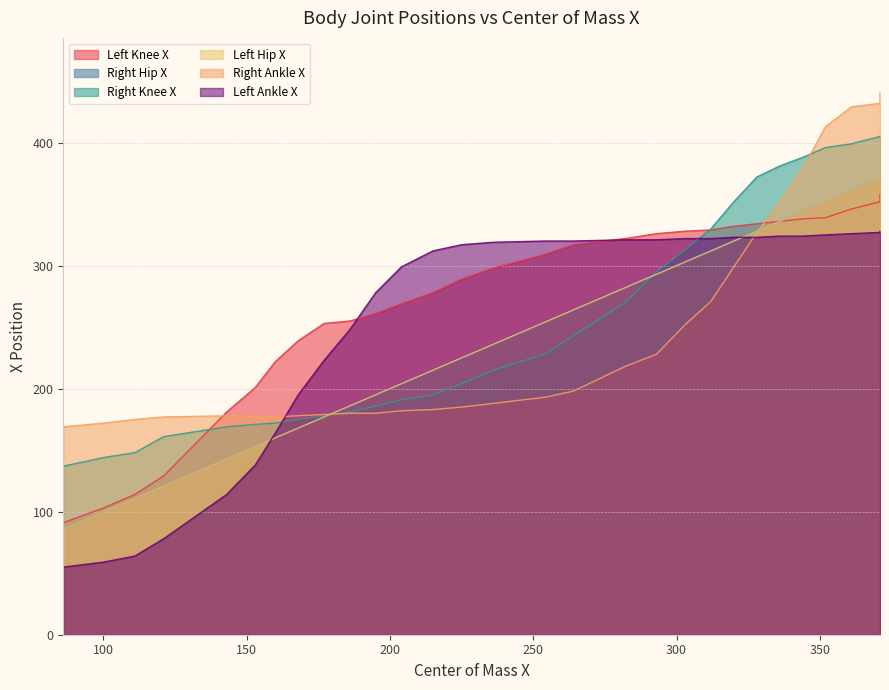

What is the value of the Right Hip X point at the 1st from the left?

86